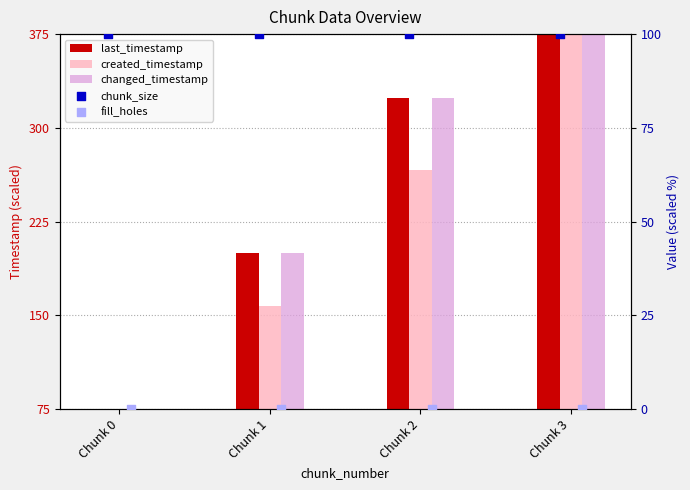

Which series has the widest spread of Y values?

last_timestamp